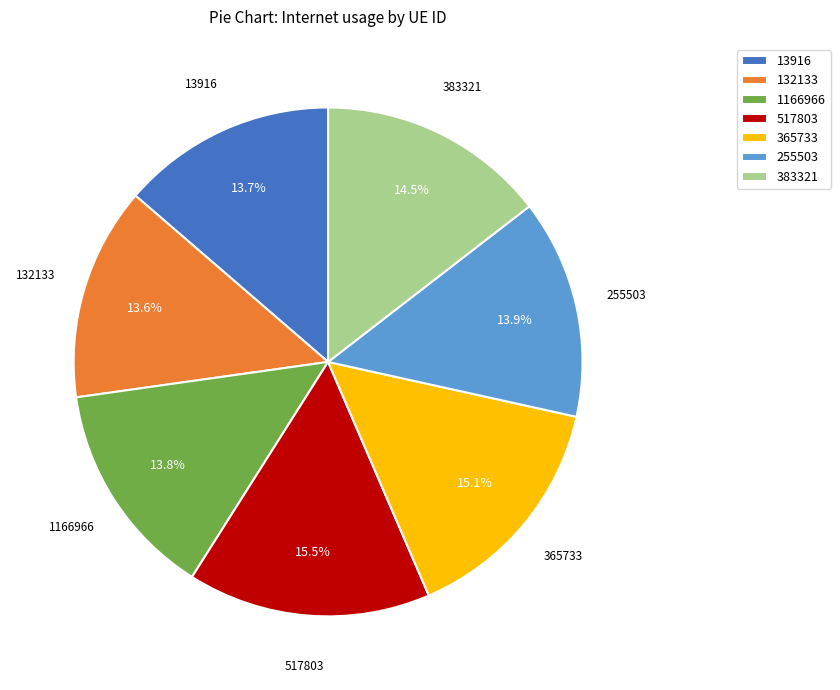

What portion of the pie excludes 517803?

84.5%